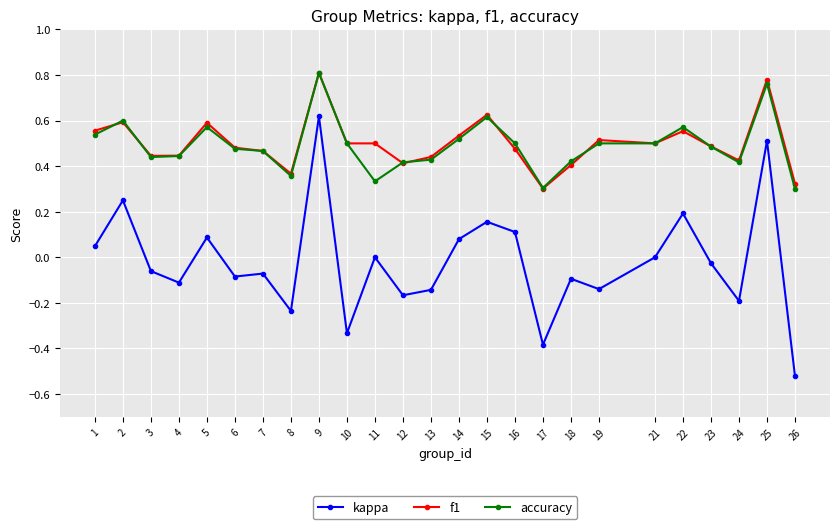

Which category has the highest value in the accuracy series?

9